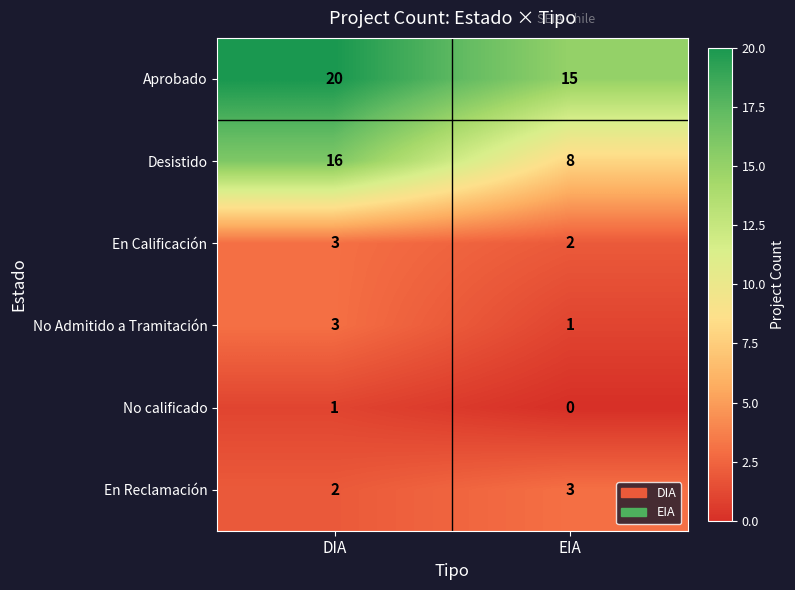

Which series has the largest range (max minus min)?

Desistido